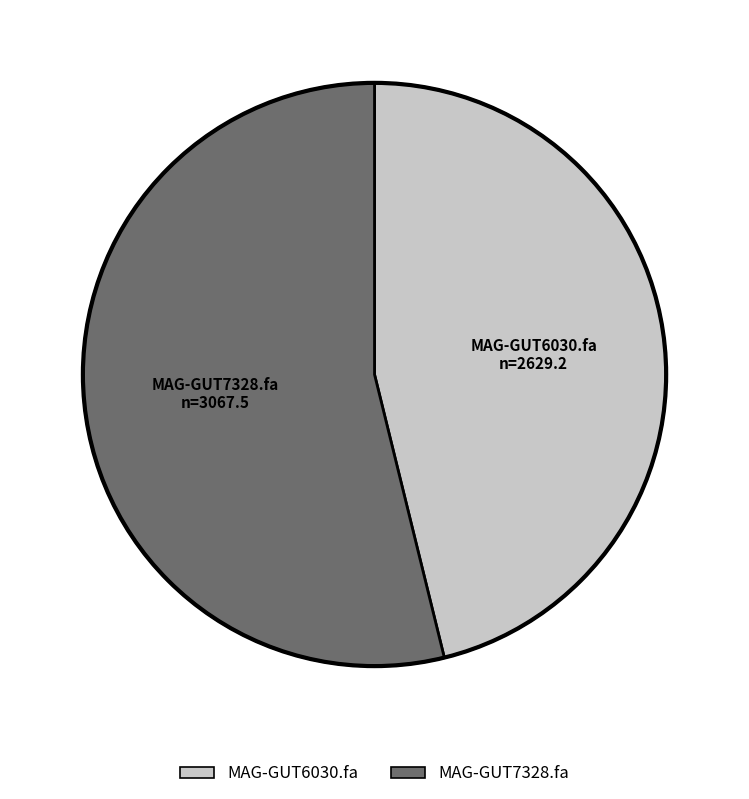

Combined, do MAG-GUT7328.fa and MAG-GUT6030.fa account for over 50%?

Yes